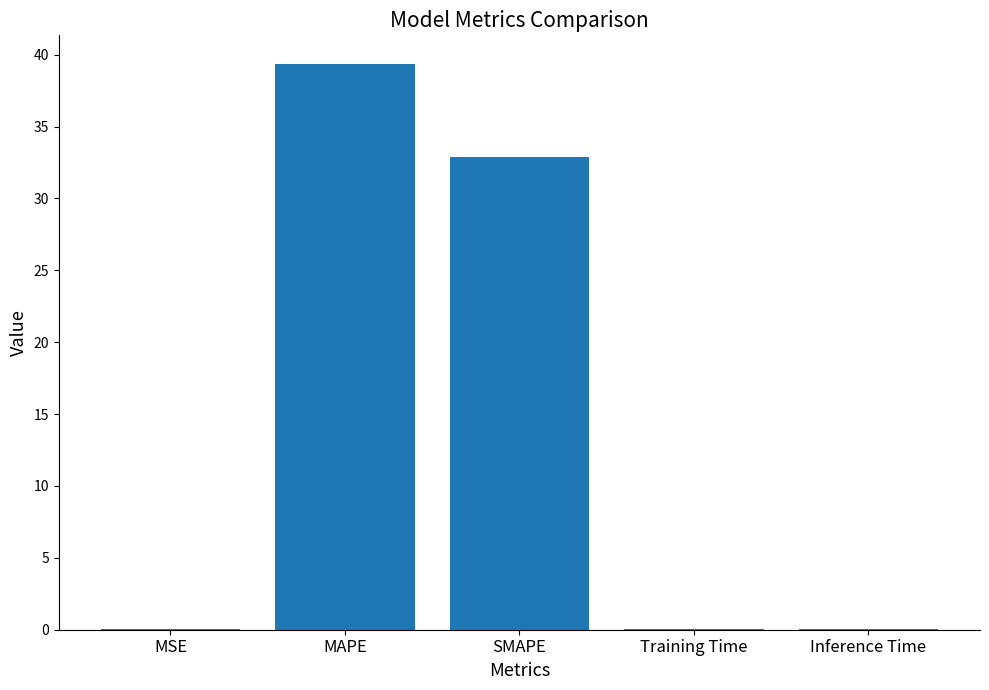

Is it true that the value at Inference Time is 0.0?

True